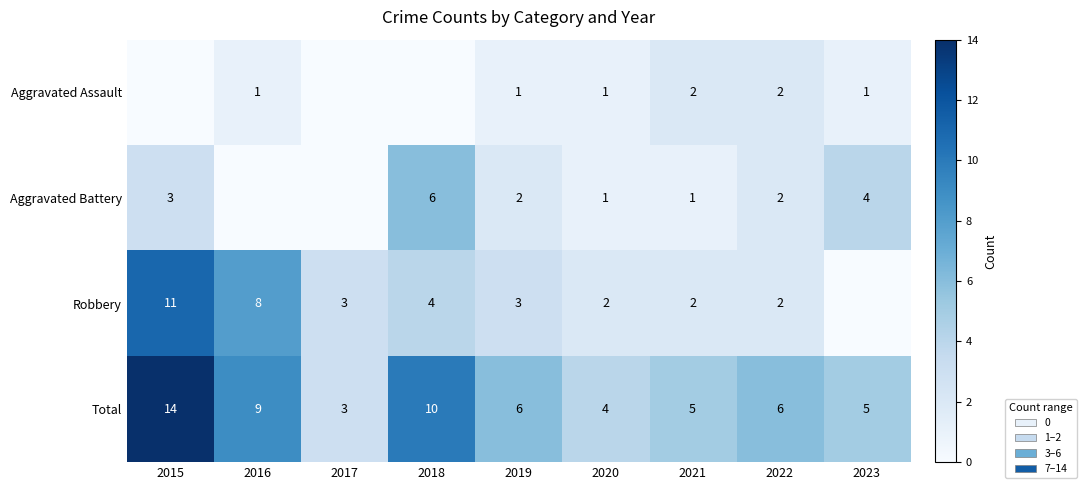

Is the value of Aggravated Assault at 2021 greater than the value of Total at 2017?

No